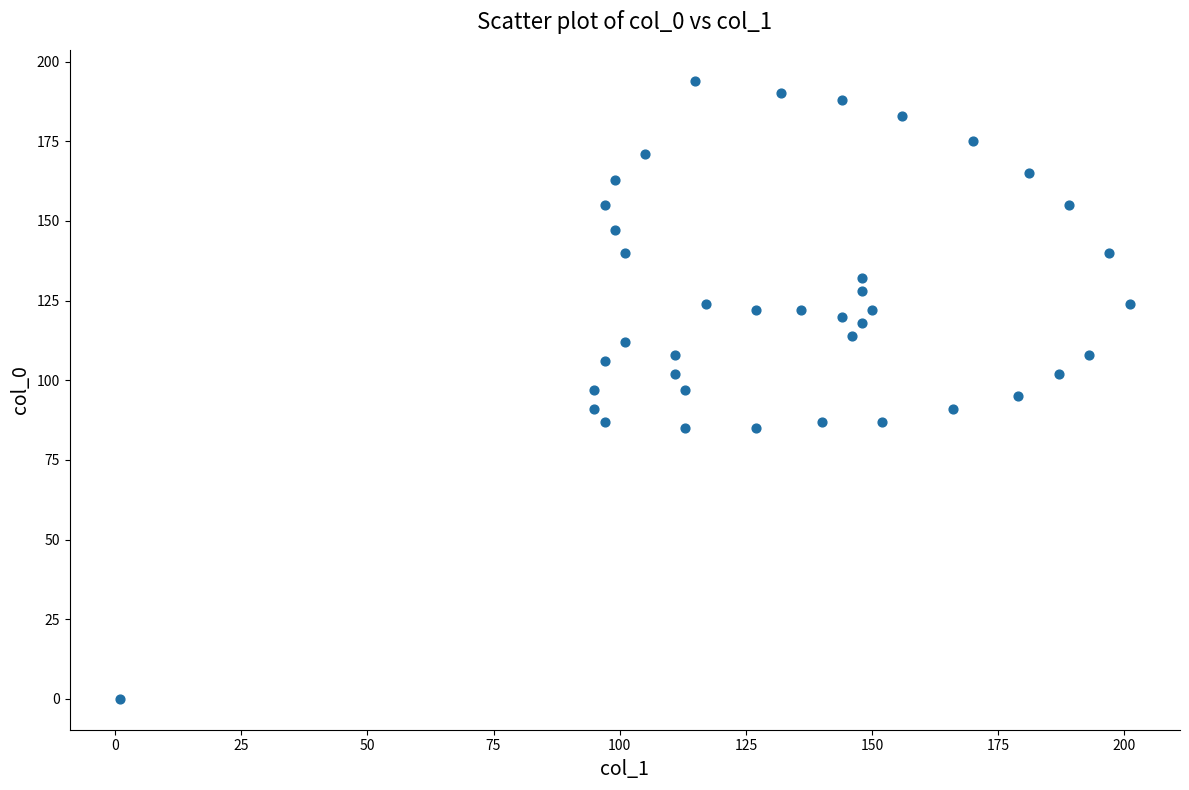

What is the range of Y values (max minus min)?

194